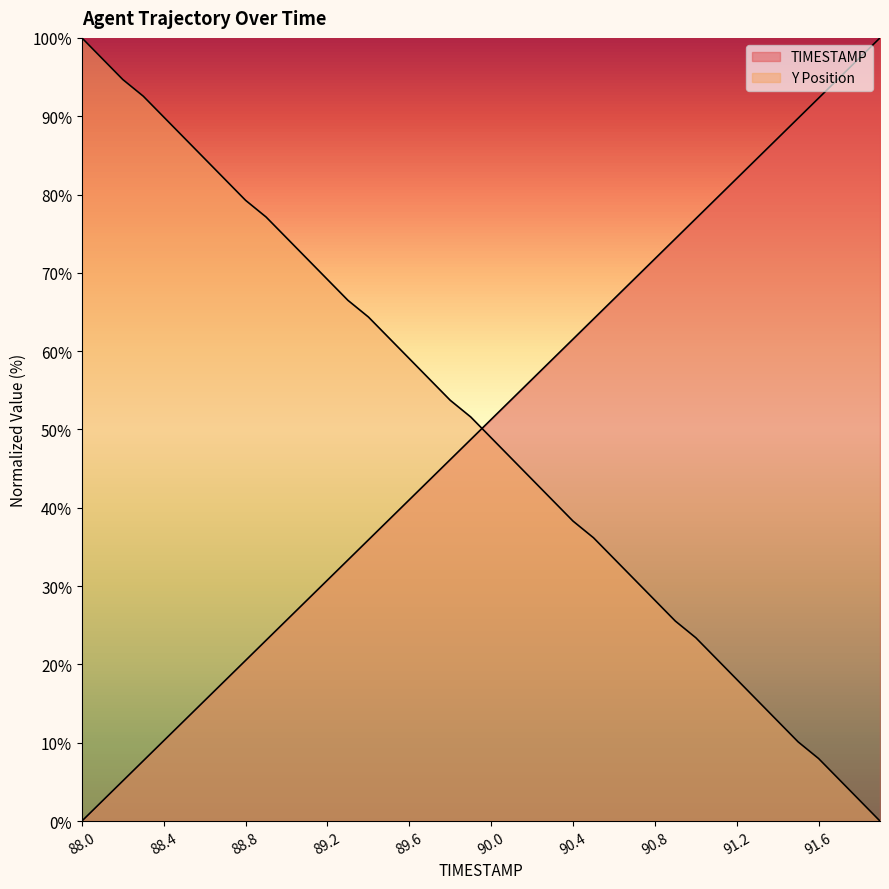

How many intersections are there between Y and TIMESTAMP?

1